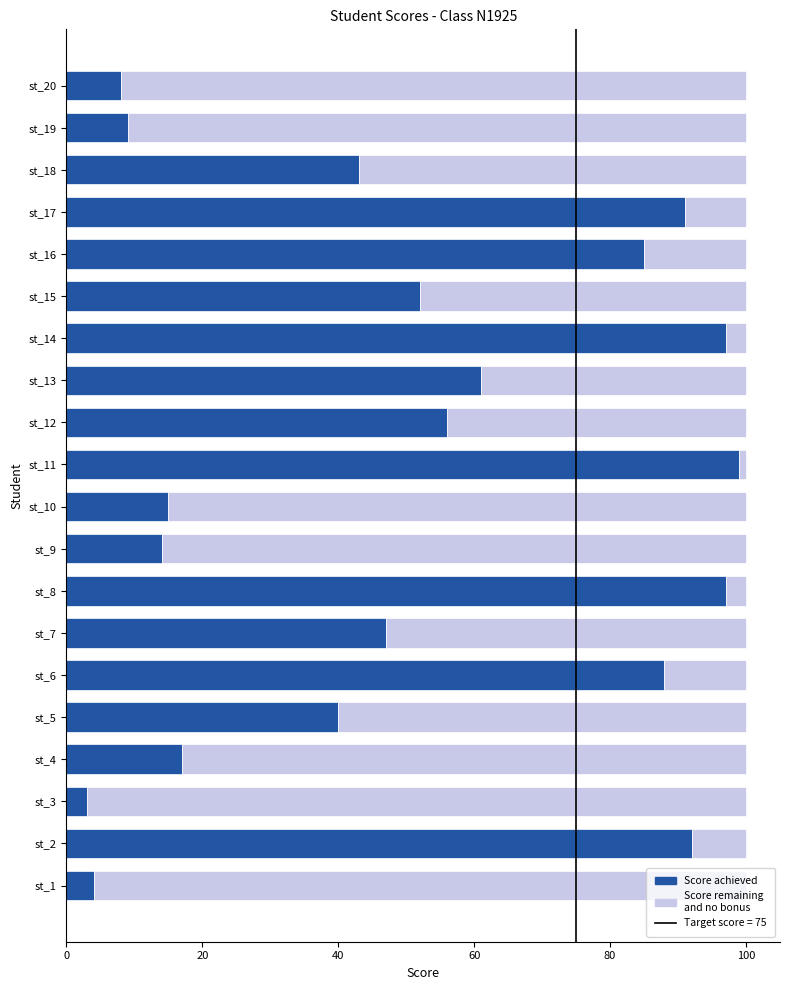

Reading right to left, list all the values displayed in this chart.

Score achieved: 8	9	43	91	85	52	97	61	56	99	15	14	97	47	88	40	17	3	92	4
Score remaining: 92	91	57	9	15	48	3	39	44	1	85	86	3	53	12	60	83	97	8	96